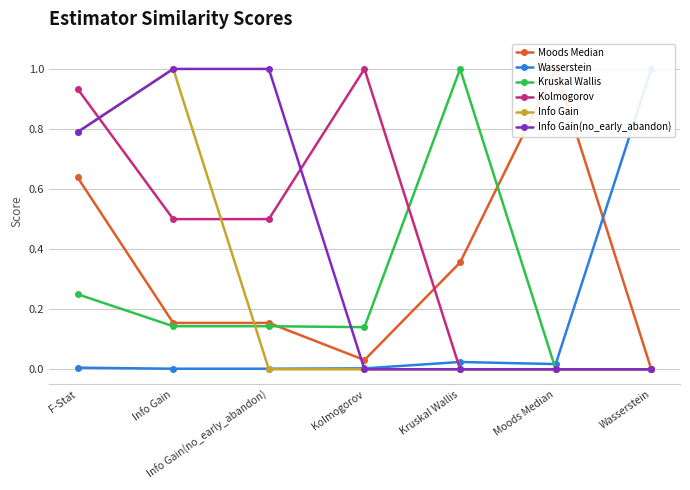

Between Kruskal Wallis and Info Gain, which is larger?

Kruskal Wallis